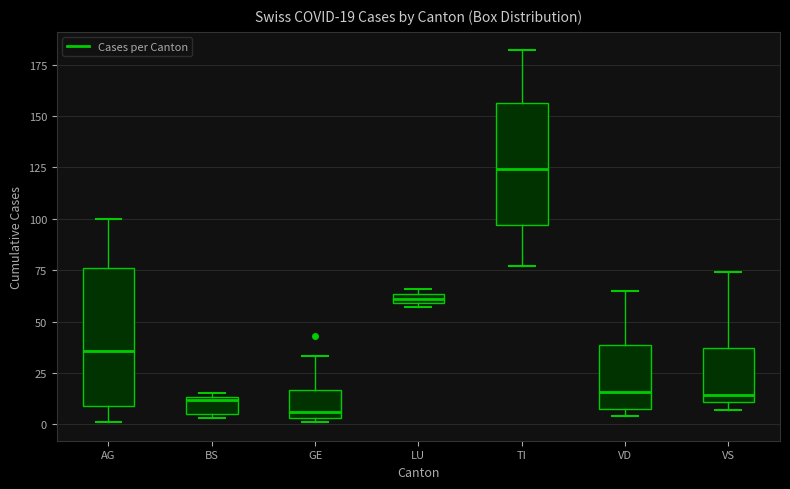

Which box's median line is the highest?

TI